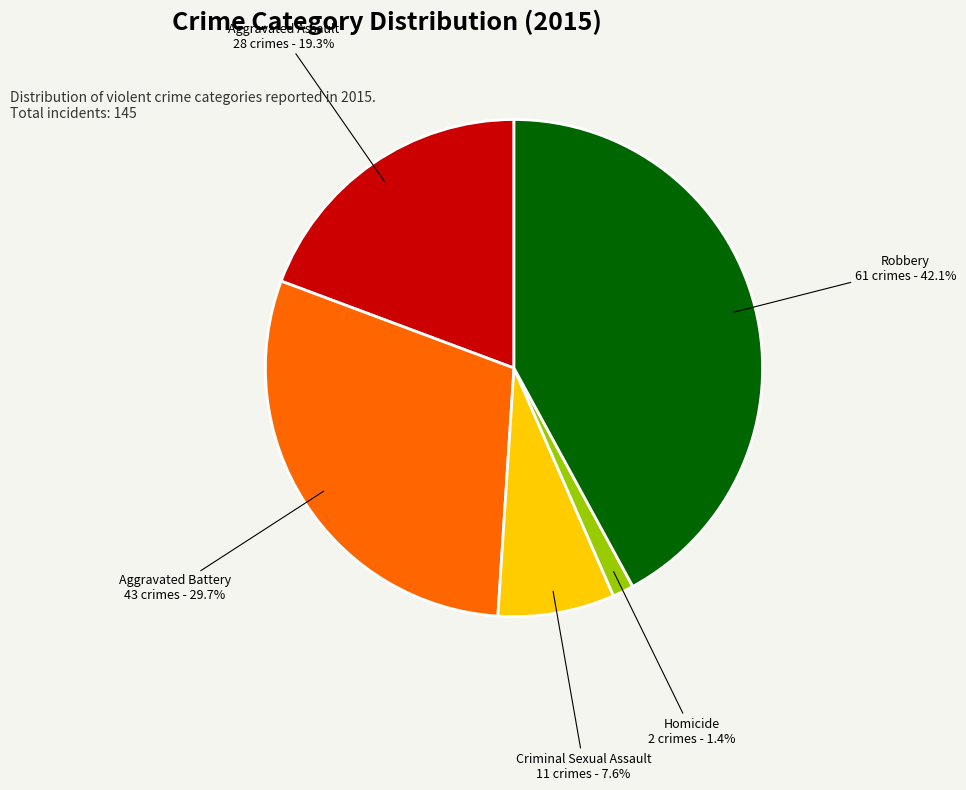

Is there a majority slice in this chart?

No